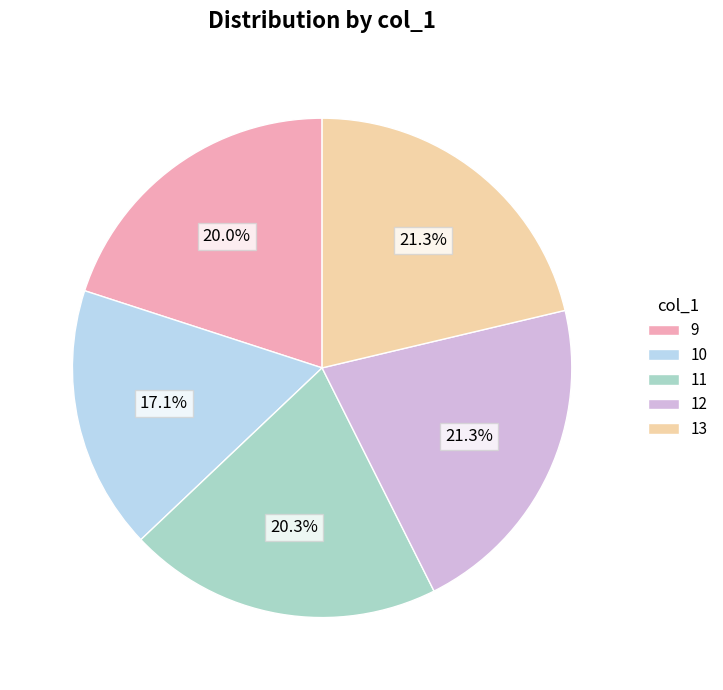

How many slices are in this pie chart?

5